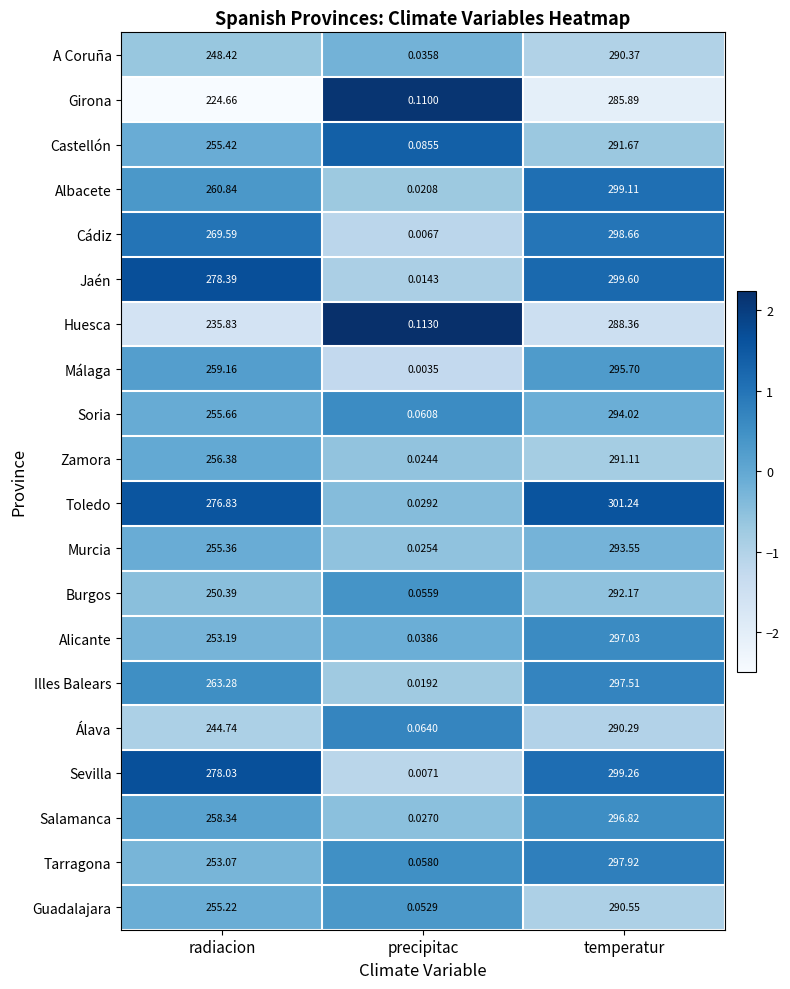

At which category is the sum across all series the highest?

temperatur